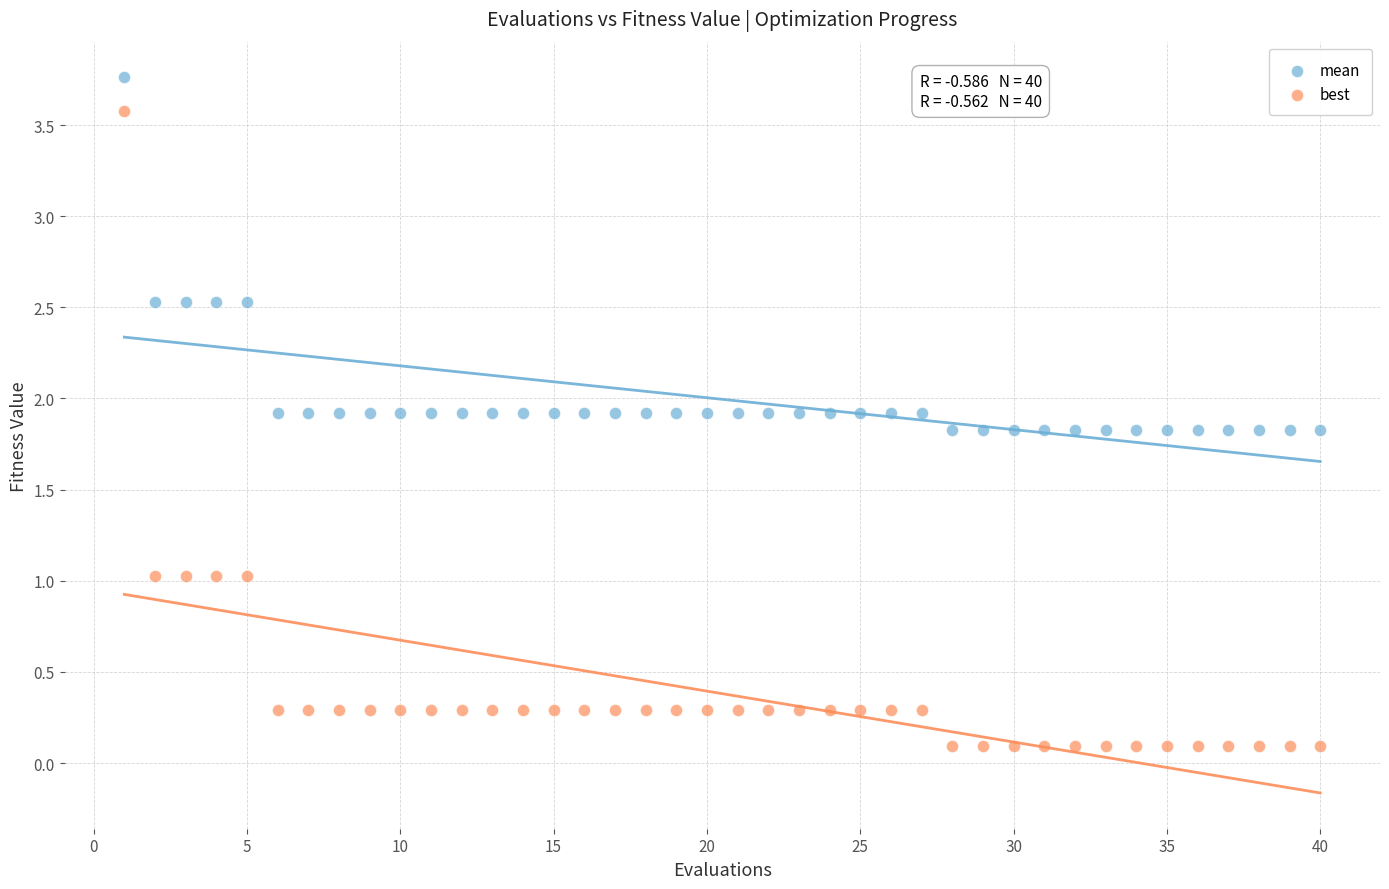

Which series contains the lowest Y value?

best